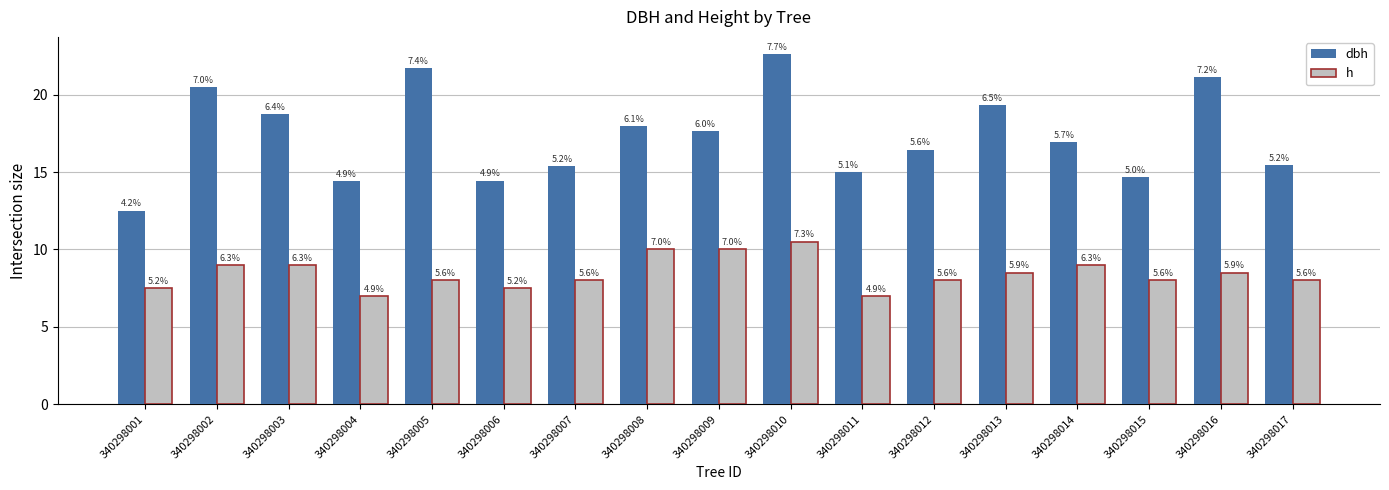

Is it true that dbh equals 20.4 at 340298001?

False